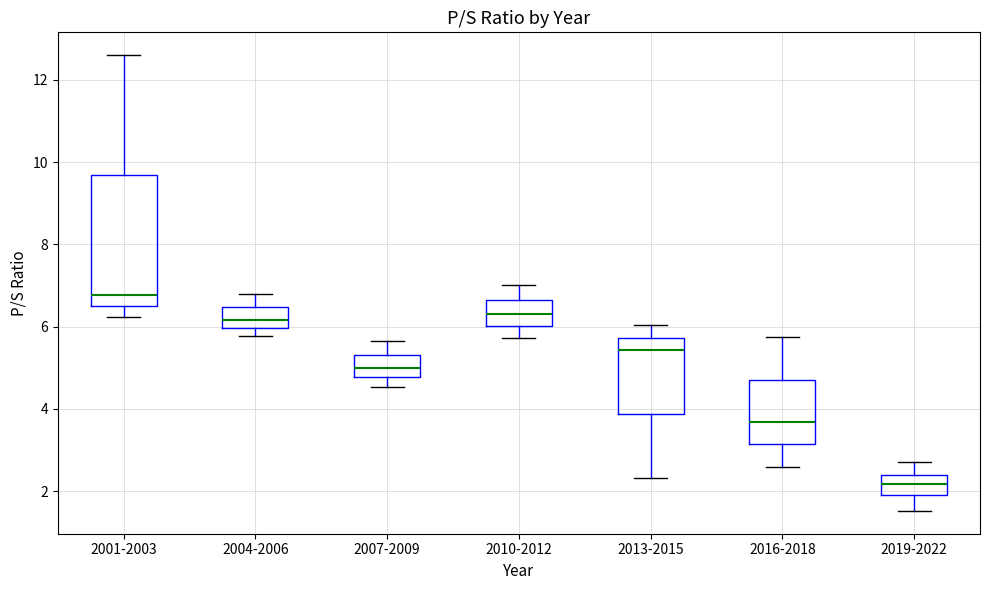

Which box is the tallest, from its lower edge to its upper edge?

2001-2003